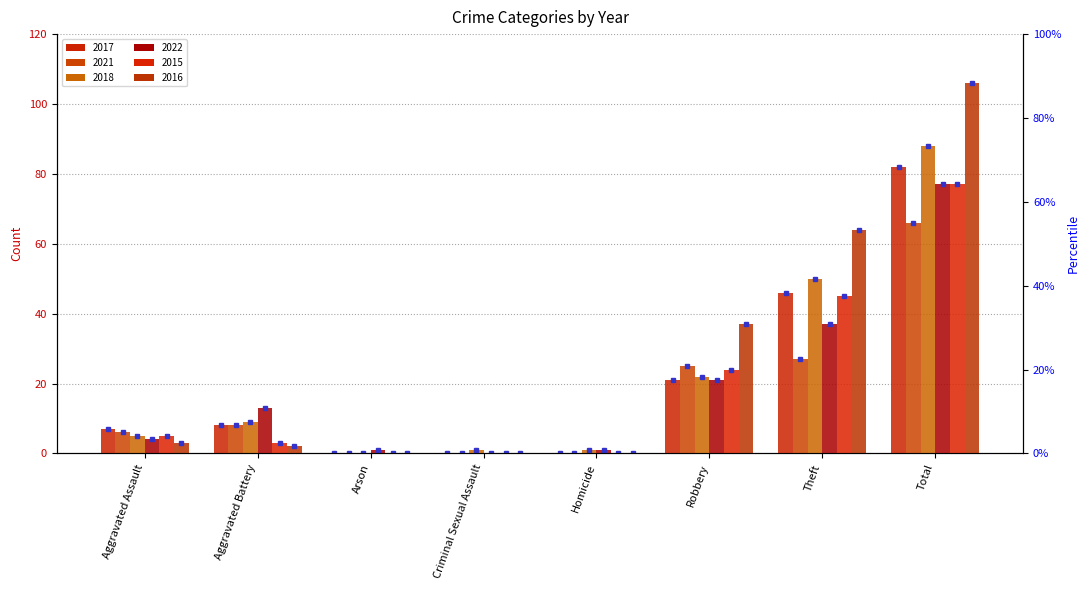

What is the difference between the highest and lowest values at Robbery?

16